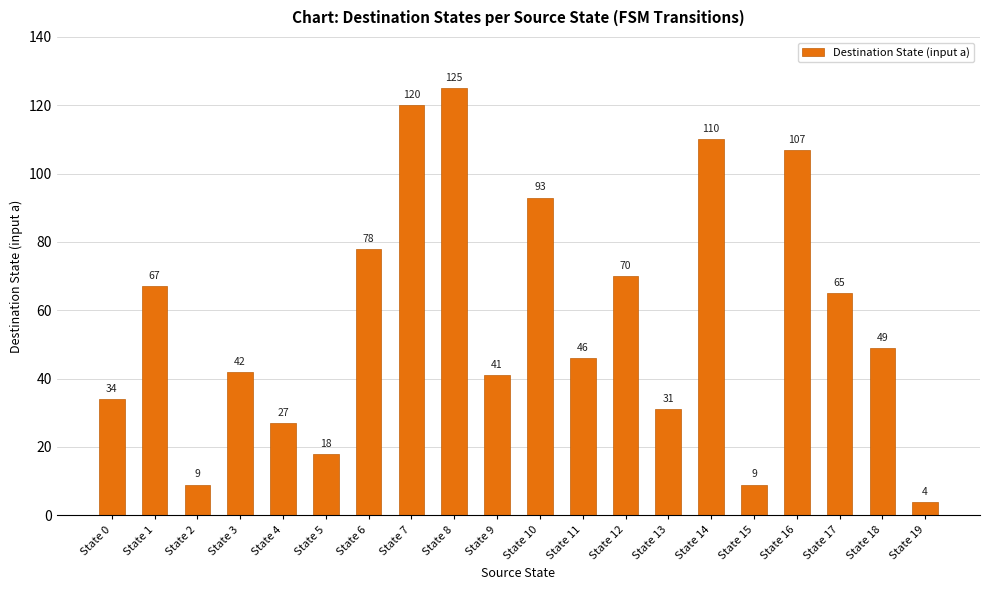

What is the average value?

57